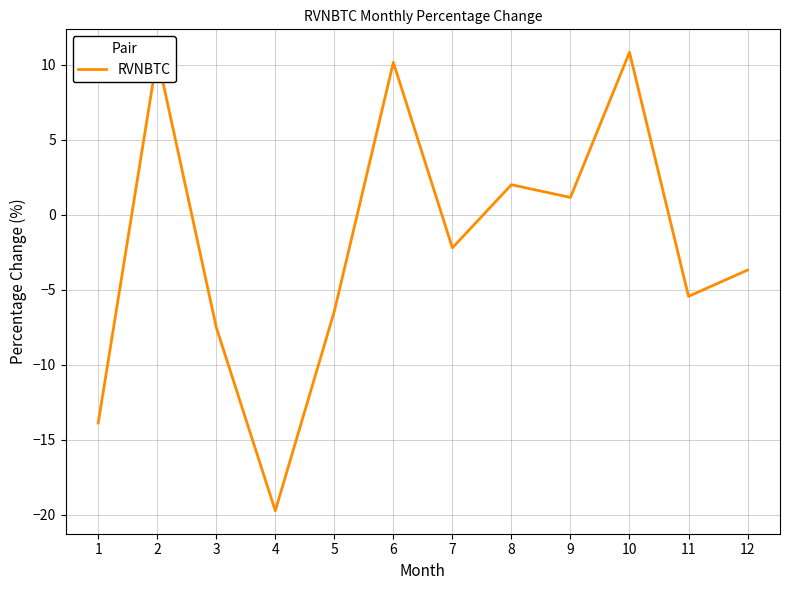

Which label corresponds to the smallest value in the chart?

4